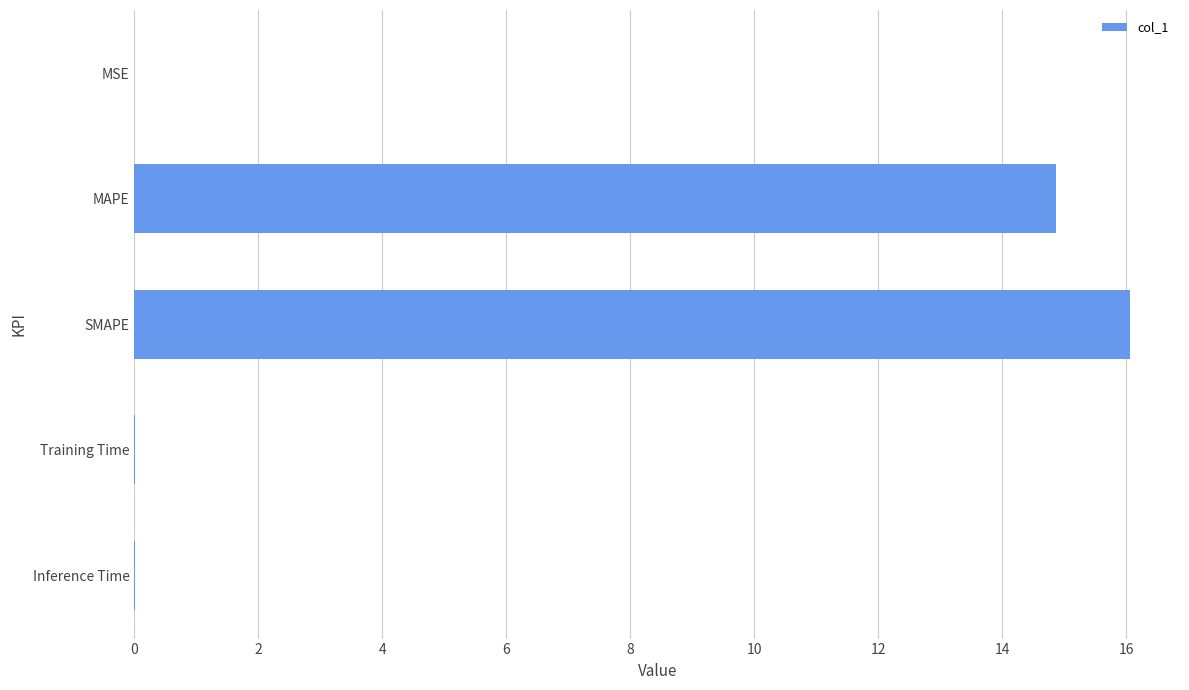

Are the bars horizontal?

Yes